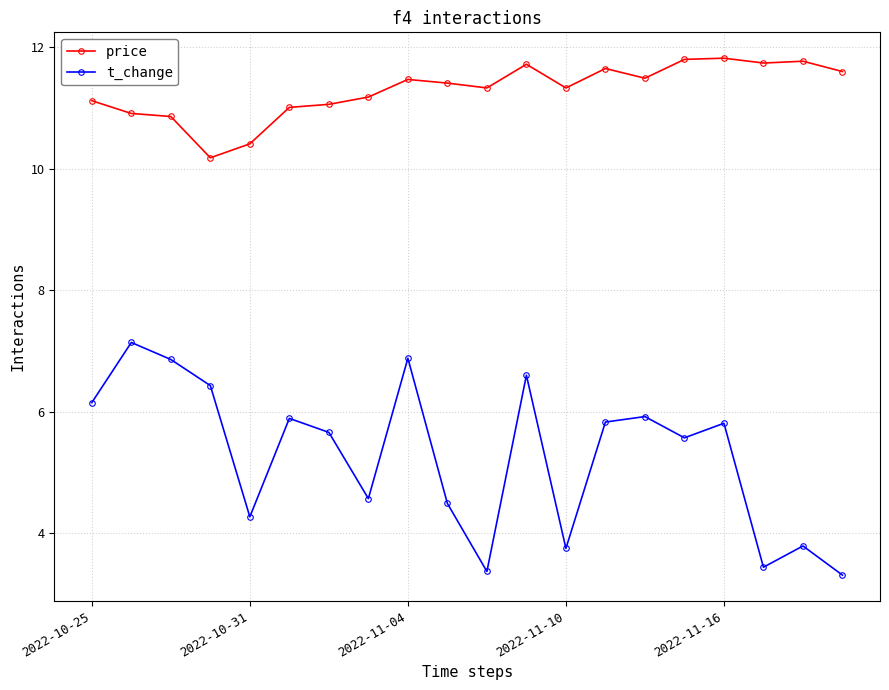

Rank the series by their average value, from highest to lowest.

price, t_change